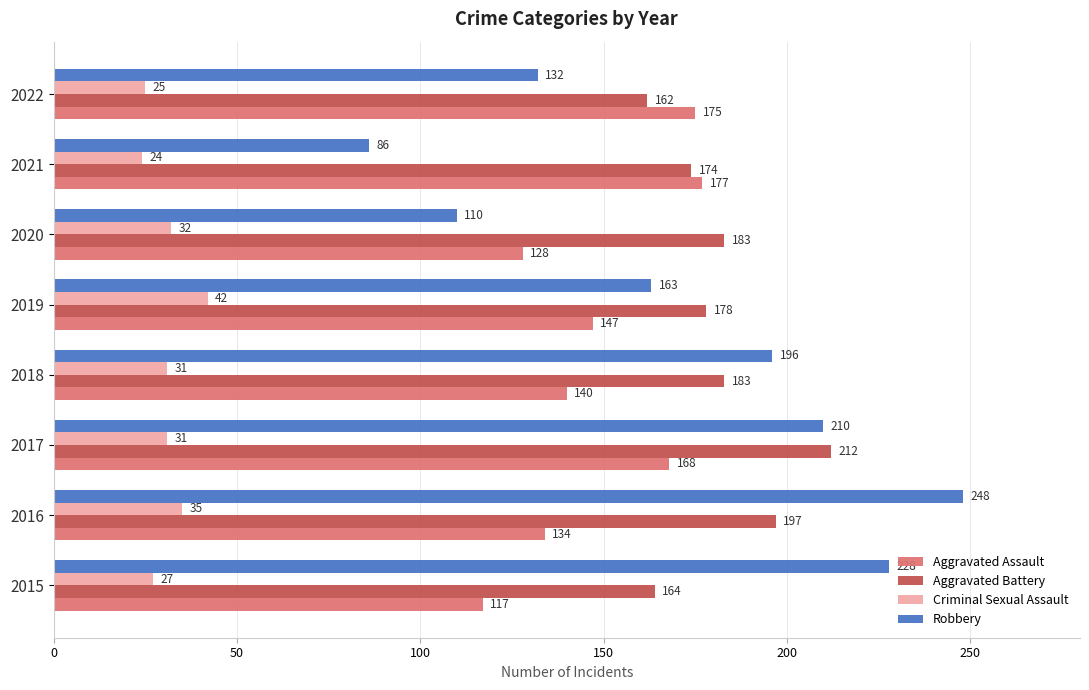

True or false: Robbery has a value of 58 at 2018.

False